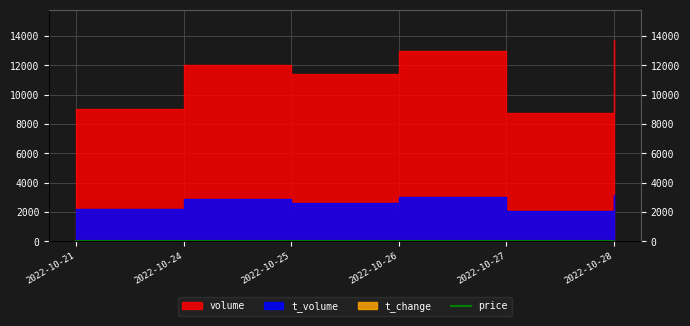

How many values exceed 23?

5